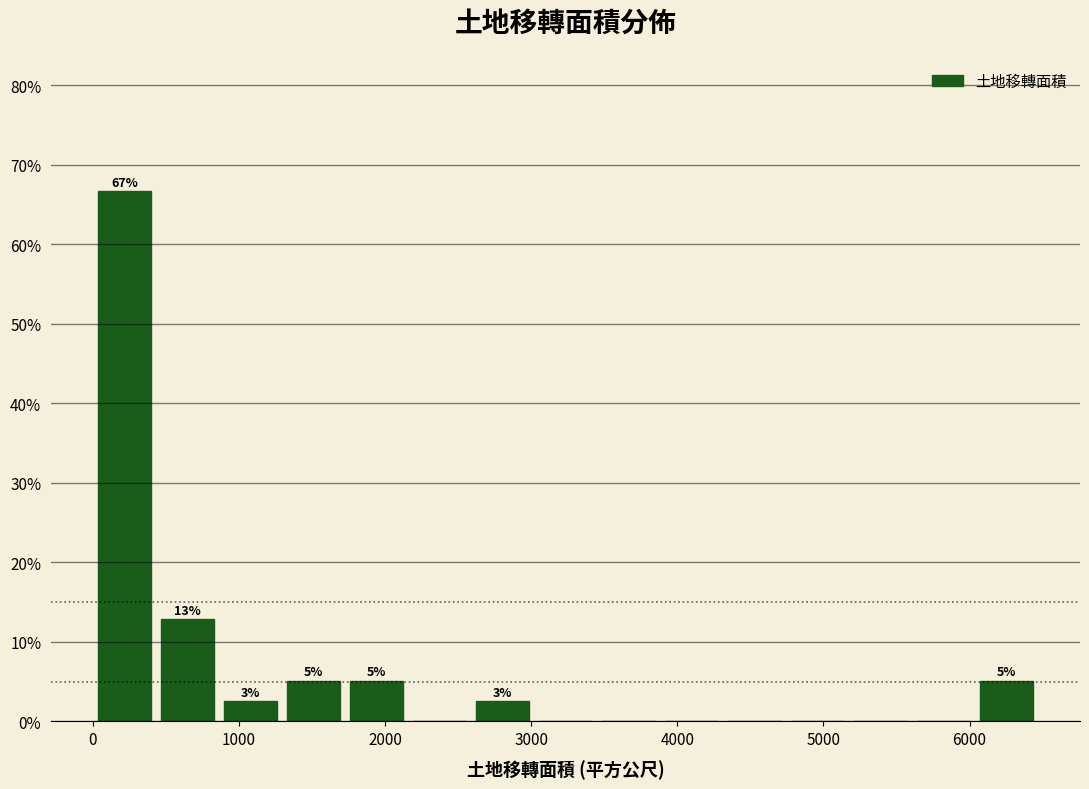

Over which range of the x-axis is the bar tallest?

0 to 400